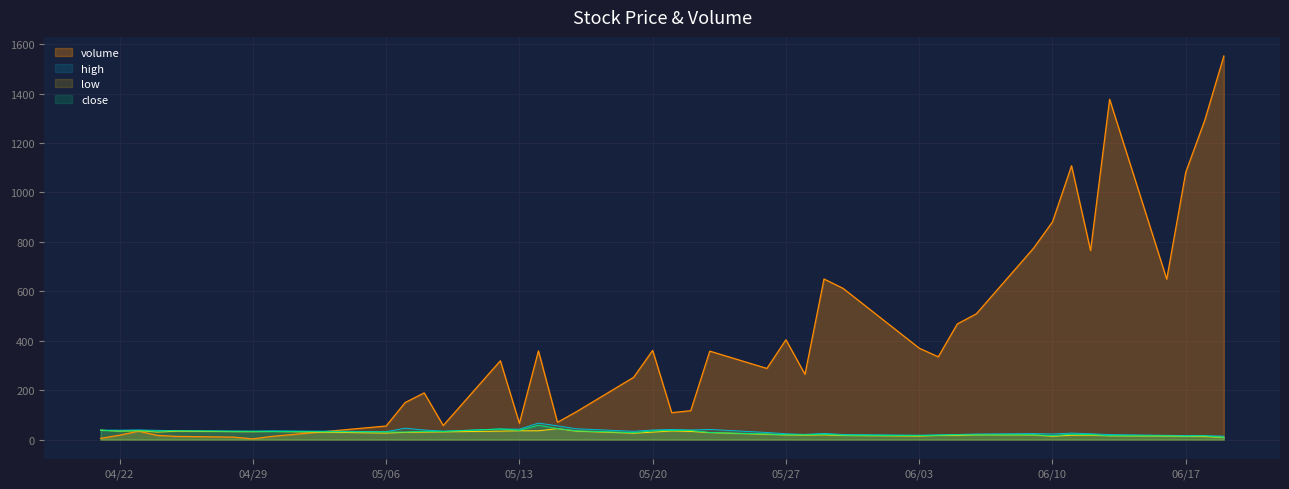

The value of high at 04/22 is 38.0. True or false?

True